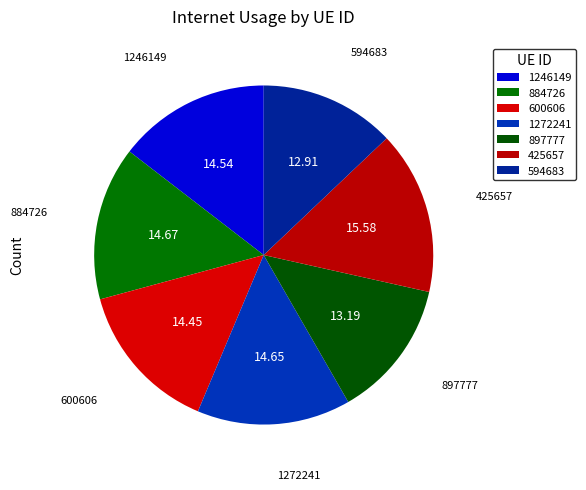

How many segments does this pie chart have?

7